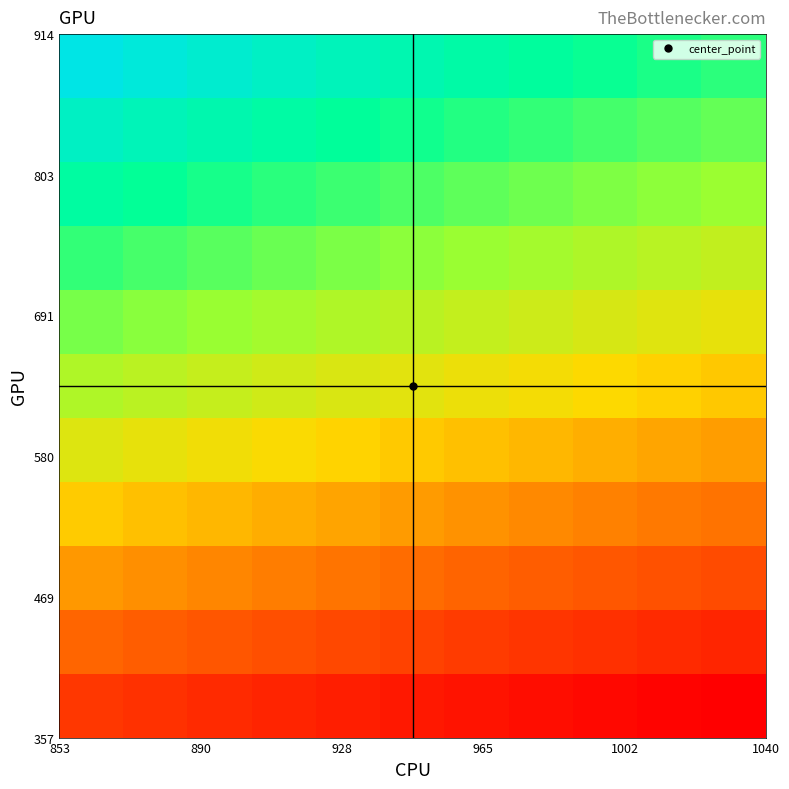

What is the greatest value displayed?

1.0